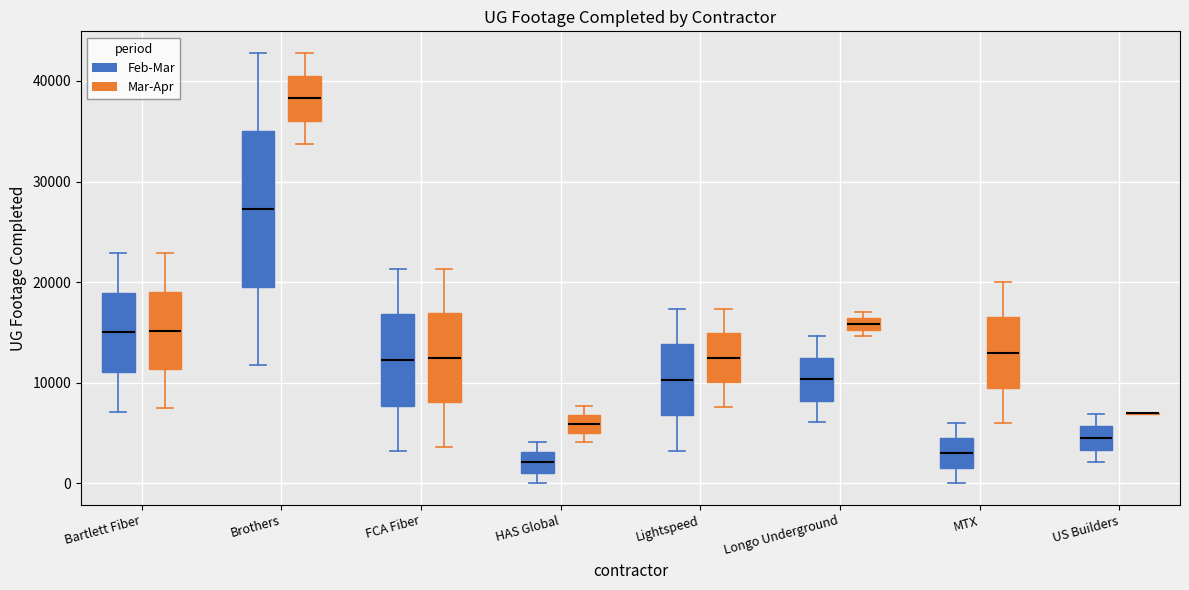

Where does the lower whisker of the box for MTX (Mar-Apr) end on the y-axis? The values are not printed on the chart, so give them approximately, as read against the axis.

6000